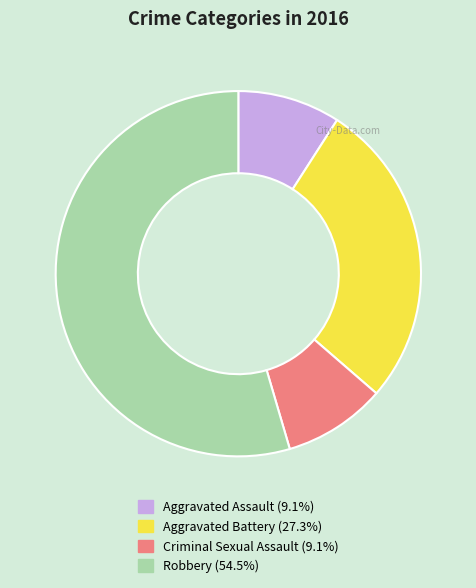

Does Robbery (54.5%) represent more than half of the total?

Yes